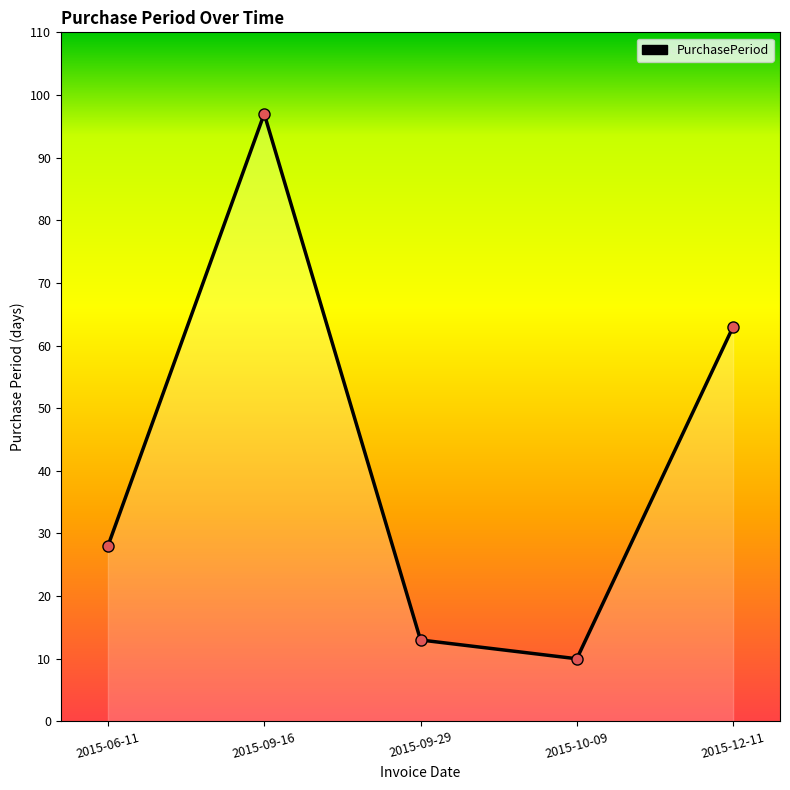

How many lines are shown in the chart?

1